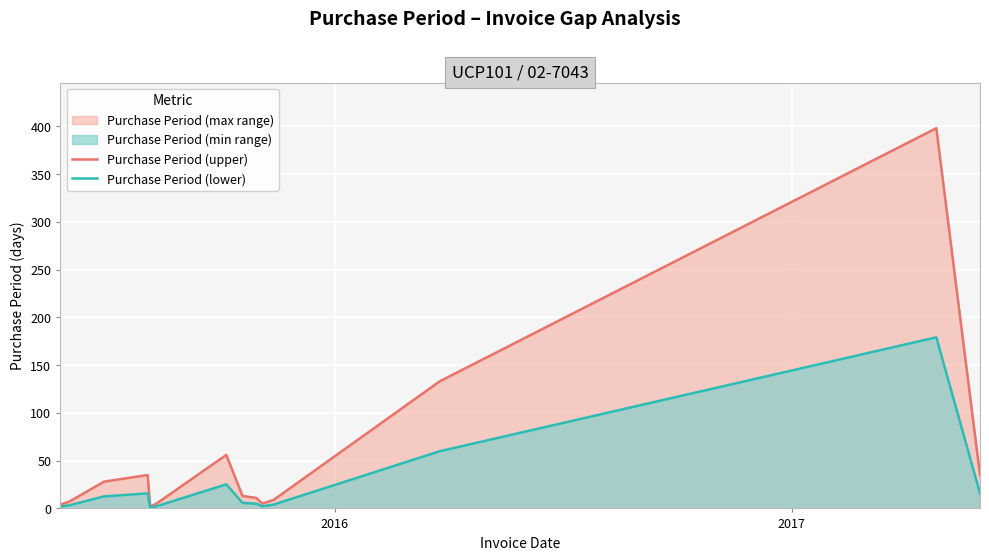

Which series has the widest spread of values?

Purchase Period (upper)